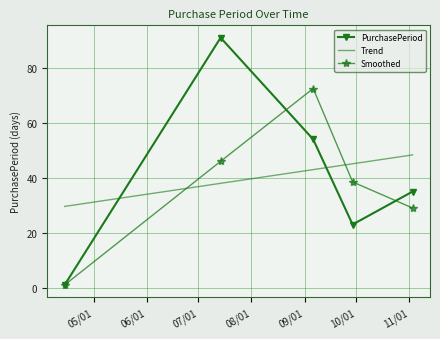

Which series has the largest range (max minus min)?

PurchasePeriod